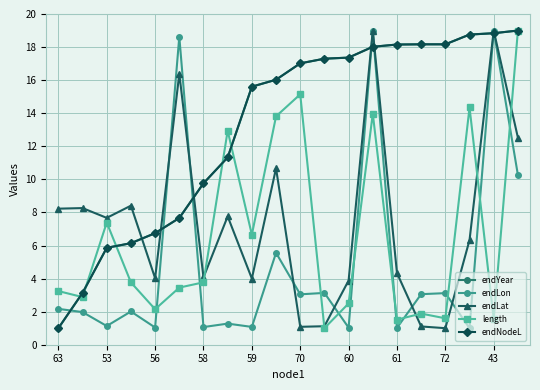

Does the chart have visible grid lines?

Yes